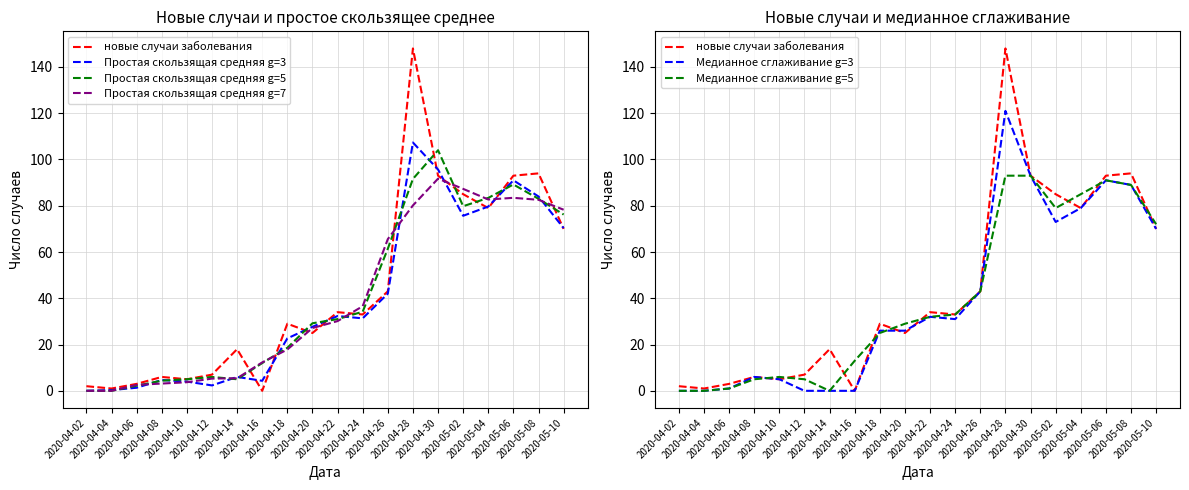

The value of новые случаи заболевания at 2020-04-20 is 12.8. True or false?

False